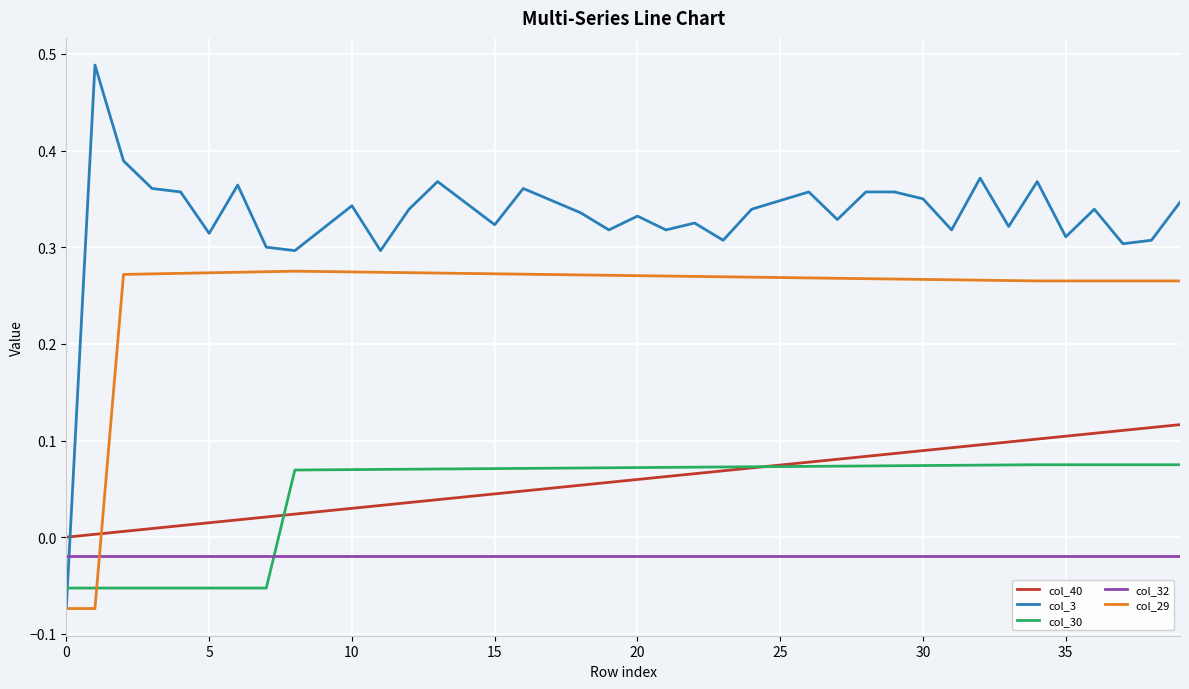

Which series ends up on top after the final intersection of col_3 and col_30?

col_3